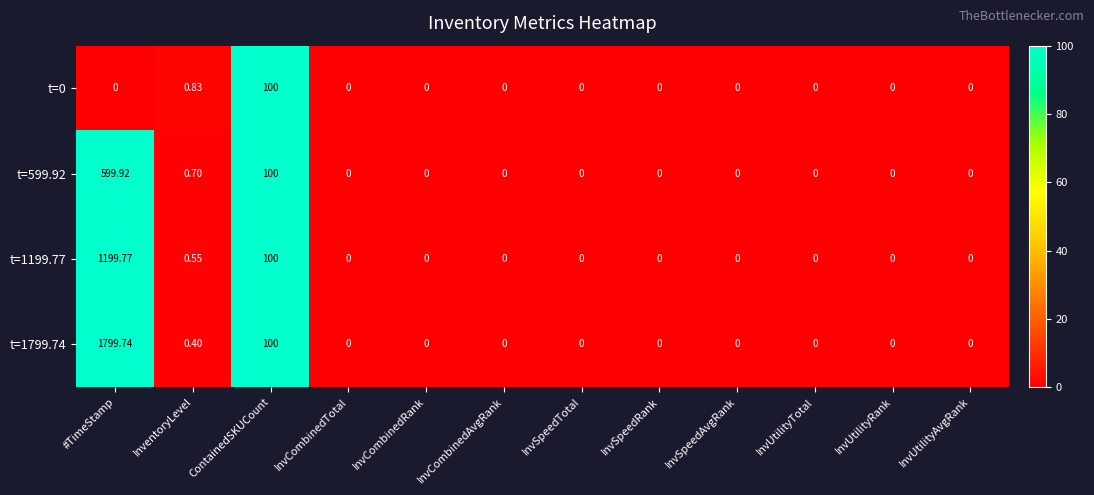

Is the value of t=1799.74 at InvCombinedRank greater than the value of t=0 at InventoryLevel?

No